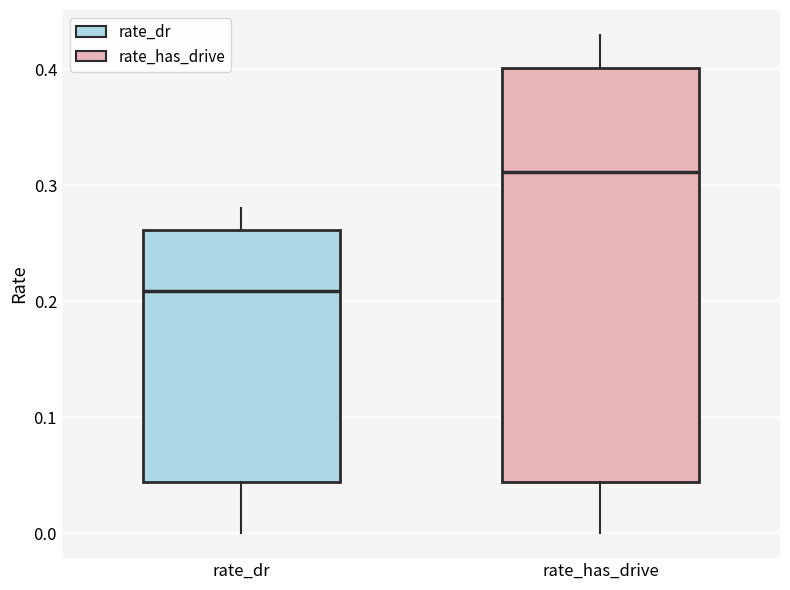

Which box is the tallest, from its lower edge to its upper edge?

rate_has_drive